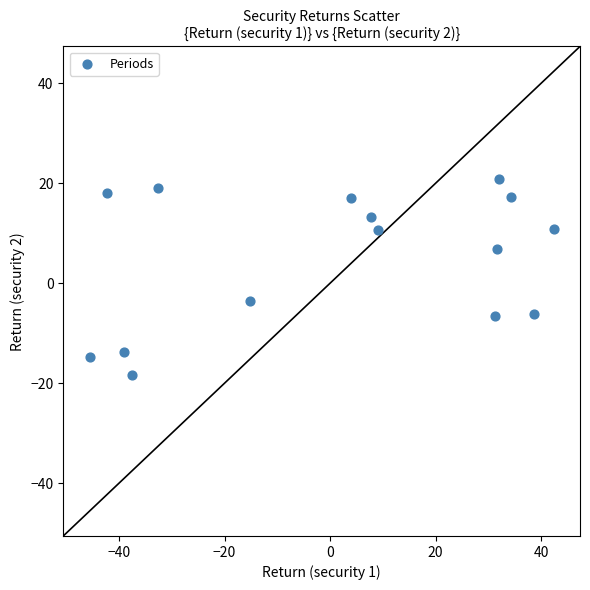

What is the range of X values (max minus min)?

88.0